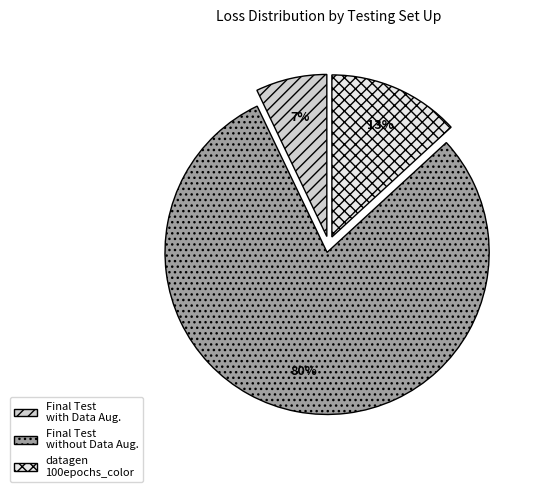

To the nearest percent, what is the difference between the largest and smallest slice percentages?

73%